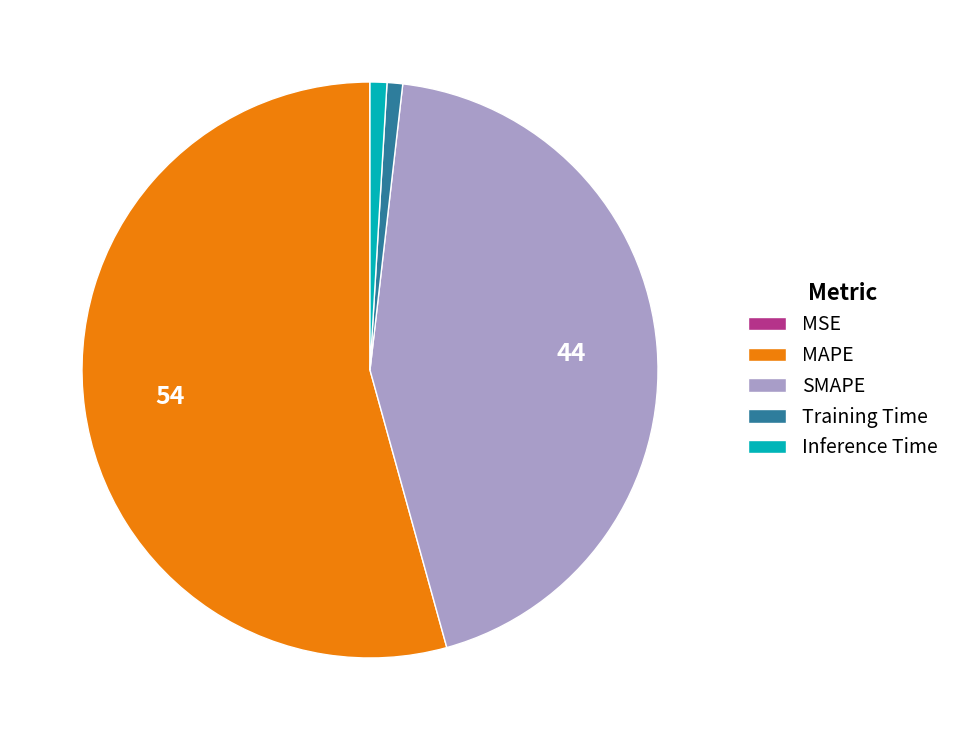

Does Inference Time represent more than half of the total?

No